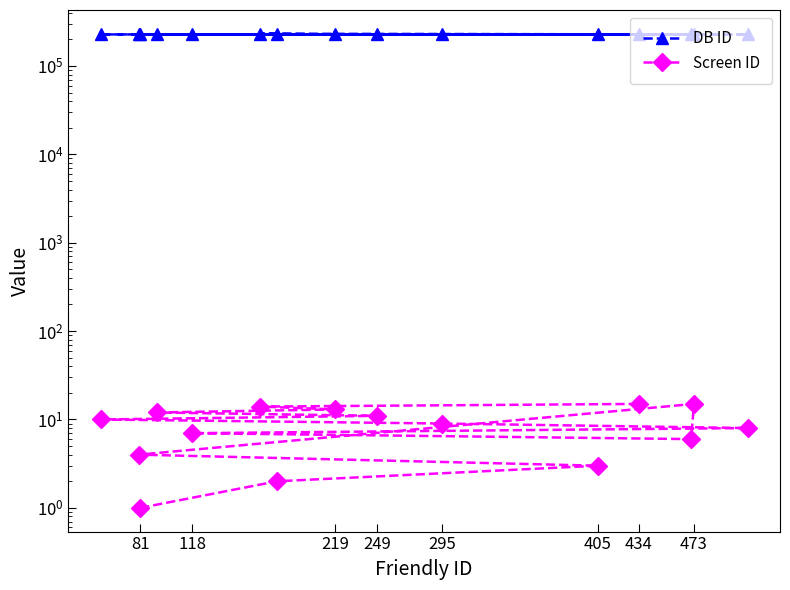

What is the highest value of the Screen ID series?

15